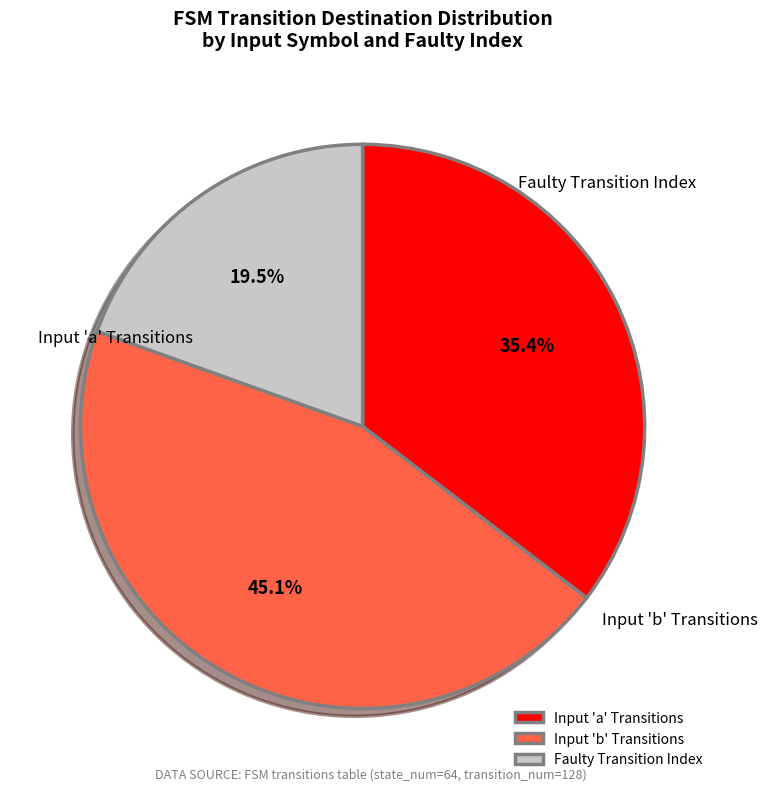

Which slice is the smallest?

Faulty Transition Index